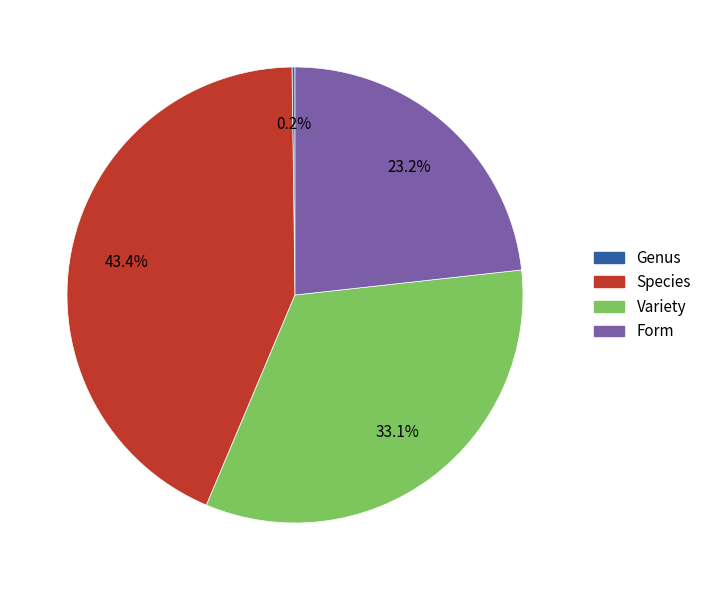

Does any single category account for the majority?

No